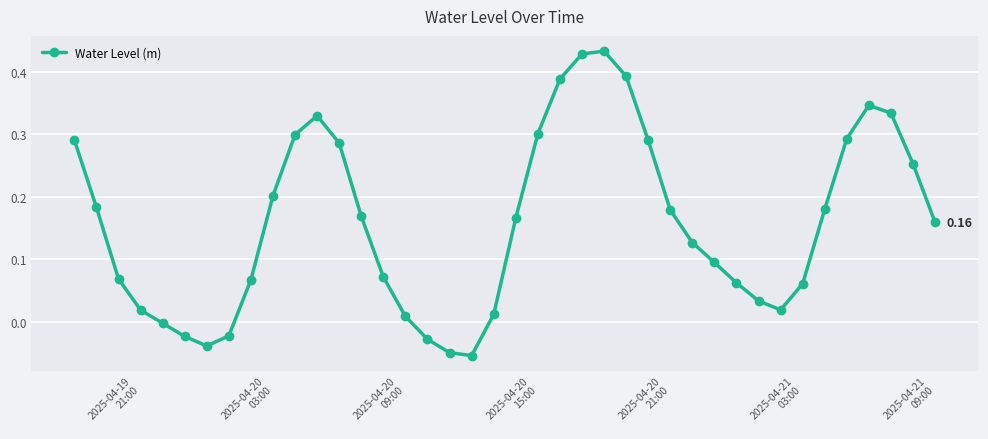

How many interior local valleys (lower than both neighbors) does the data have?

3